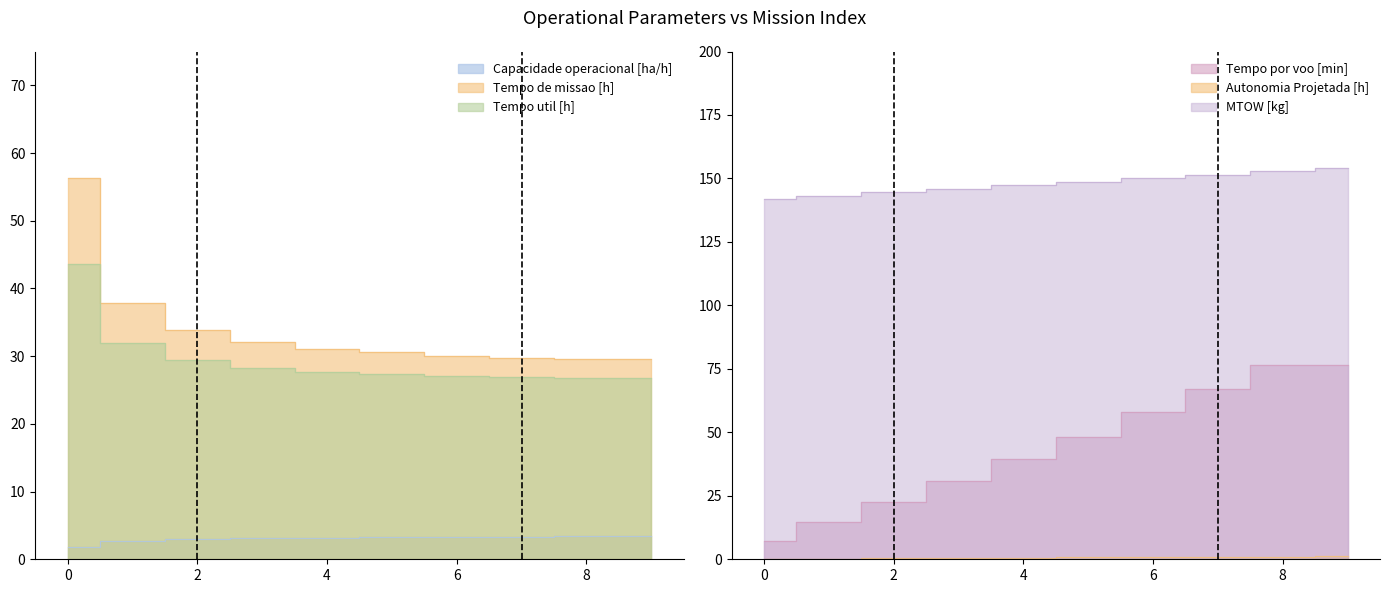

True or false: Tempo util [h] has more than 1 interior local peaks.

False